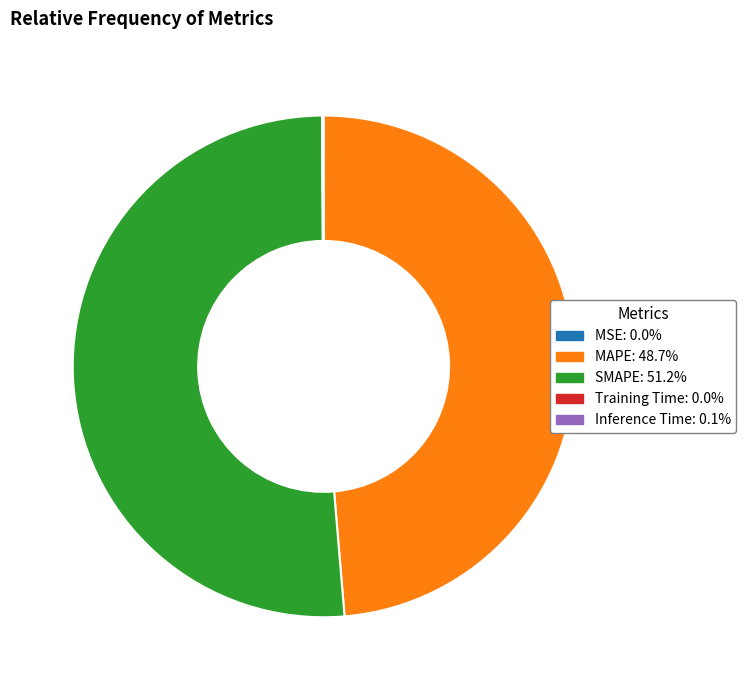

Is MAPE the majority of the pie?

No